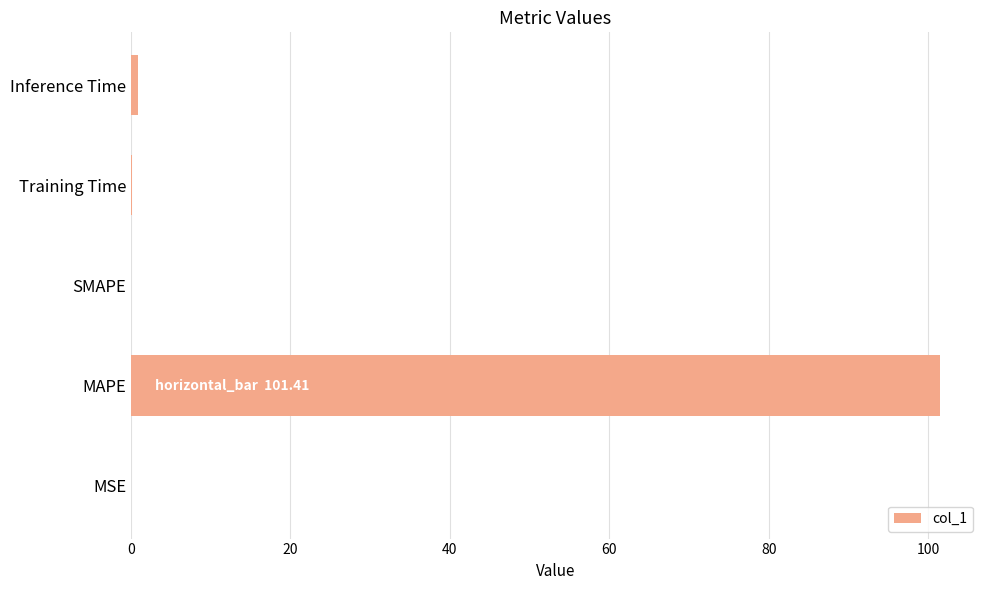

What value does the data have at MAPE?

101.4